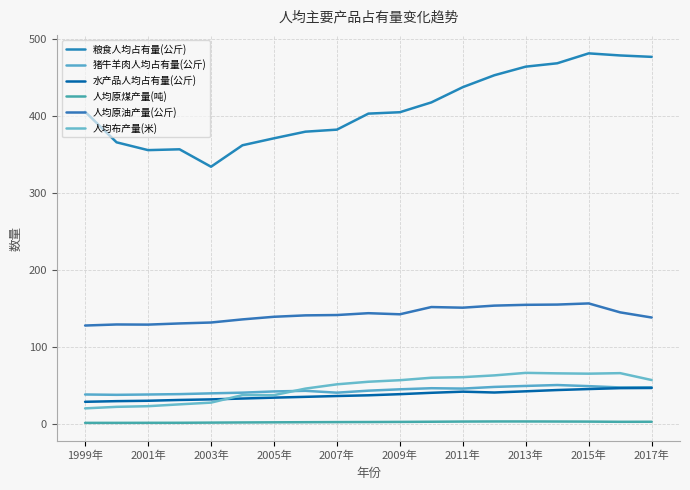

What are all the series names shown in the legend?

粮食人均占有量(公斤), 猪牛羊肉人均占有量(公斤), 水产品人均占有量(公斤), 人均原煤产量(吨), 人均原油产量(公斤), 人均布产量(米)